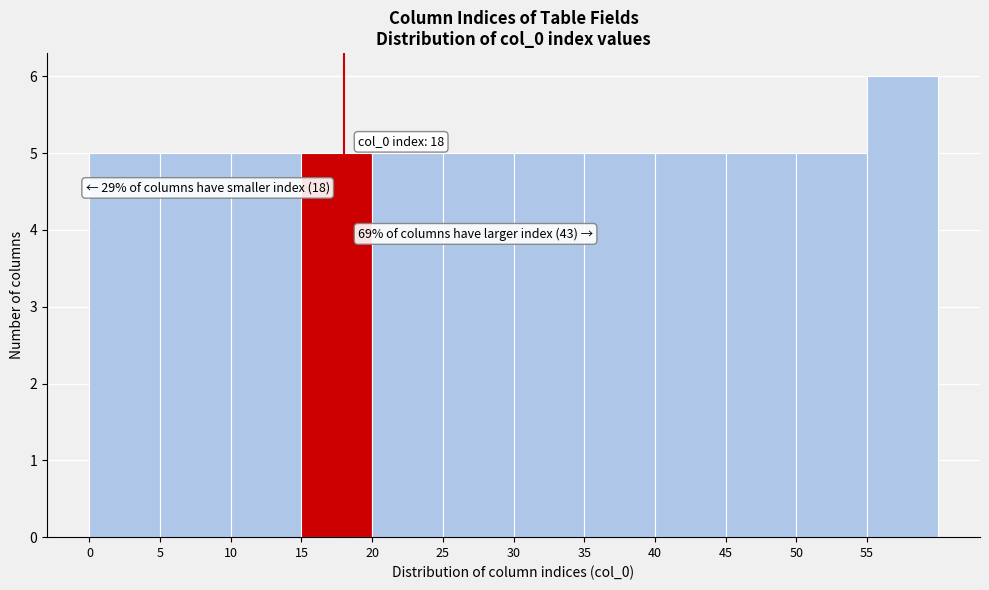

Over which range of the x-axis is the bar tallest?

55 to 60